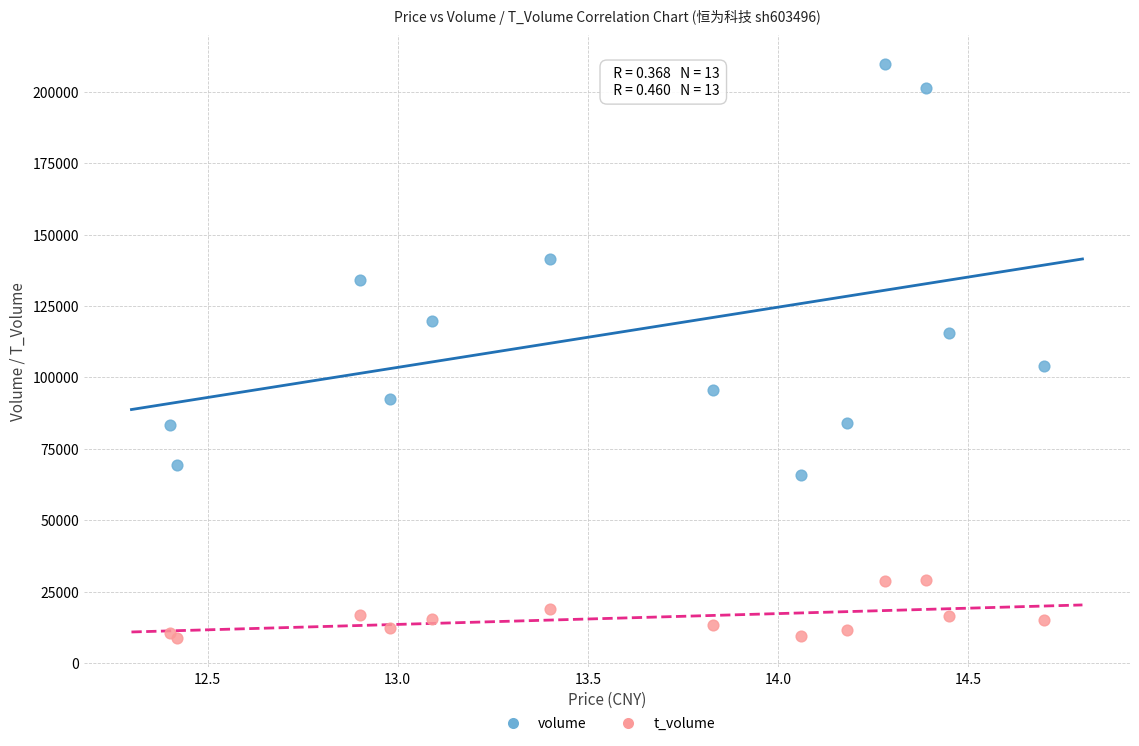

Which series has the largest Y range (max minus min)?

volume